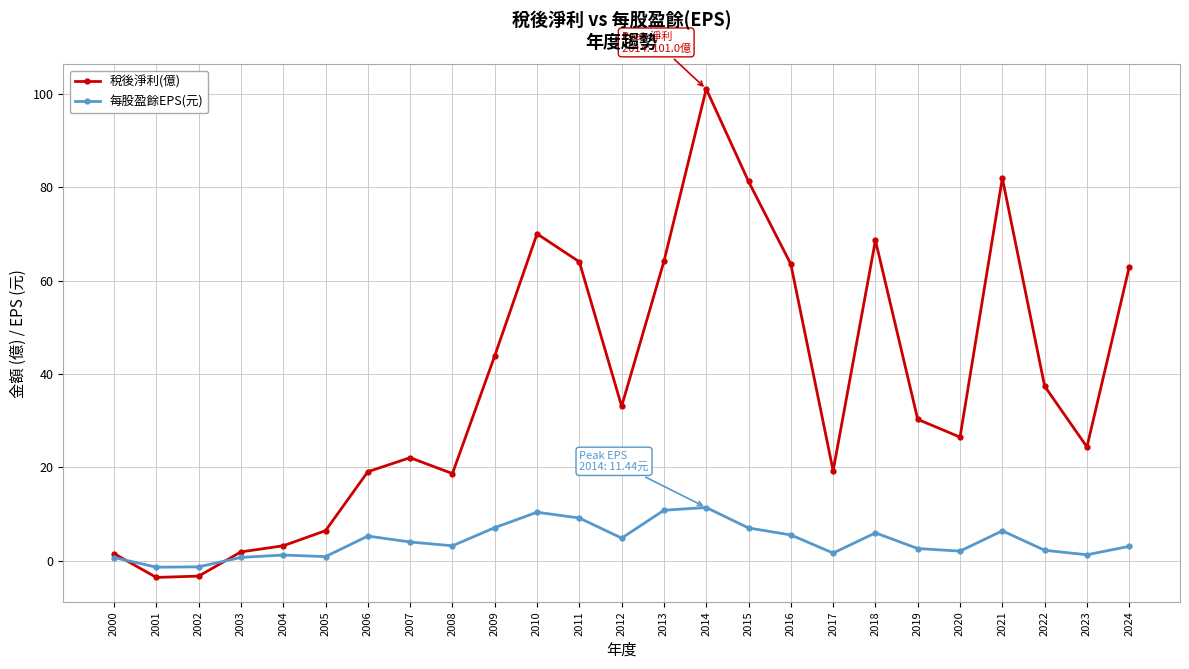

At which category is the sum across all series the highest?

2014